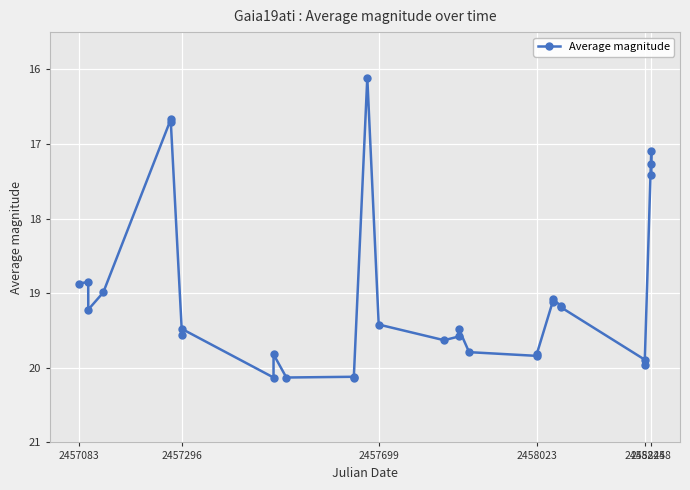

What is the value of the 23rd point from the left?

19.1